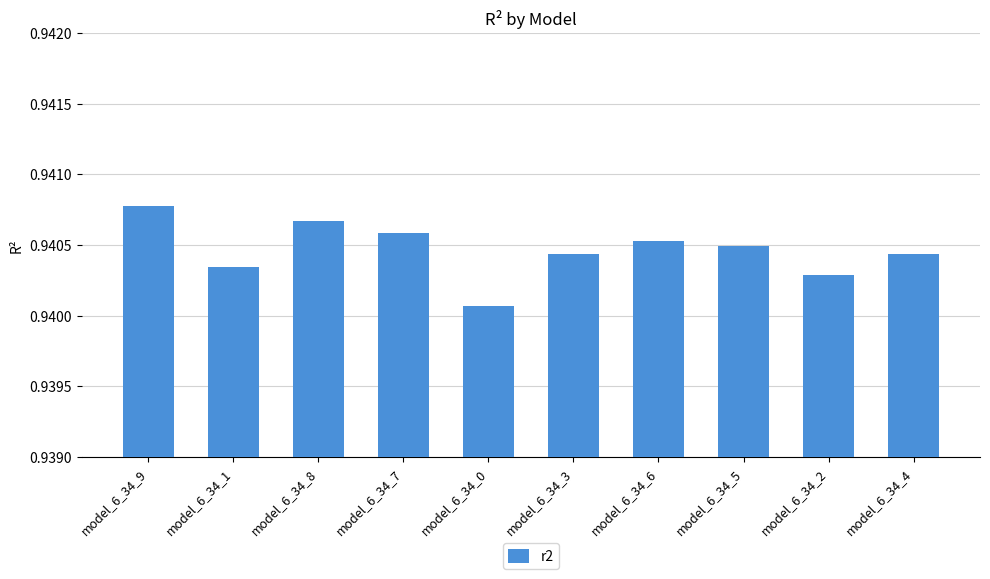

How many bars are there in total?

10